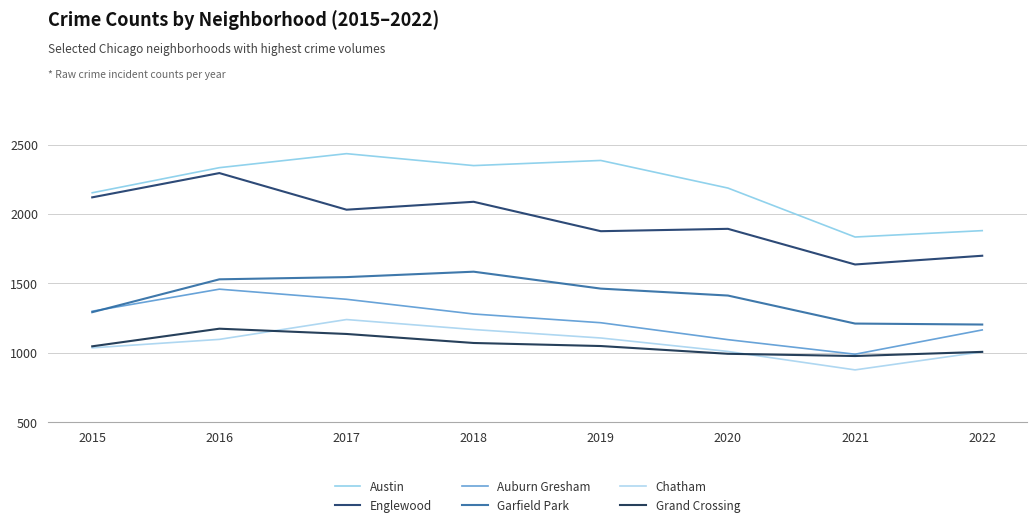

Reading right to left, what are all the values shown in this chart?

Austin: 2022=1879	2021=1833	2020=2186	2019=2385	2018=2348	2017=2434	2016=2333	2015=2152
Englewood: 2022=1698	2021=1635	2020=1892	2019=1875	2018=2087	2017=2030	2016=2294	2015=2119
Auburn Gresham: 2022=1163	2021=988	2020=1093	2019=1215	2018=1278	2017=1384	2016=1457	2015=1298
Garfield Park: 2022=1202	2021=1209	2020=1411	2019=1461	2018=1583	2017=1544	2016=1528	2015=1291
Chatham: 2022=1005	2021=875	2020=1008	2019=1105	2018=1166	2017=1238	2016=1095	2015=1034
Grand Crossing: 2022=1005	2021=975	2020=991	2019=1047	2018=1069	2017=1134	2016=1172	2015=1045